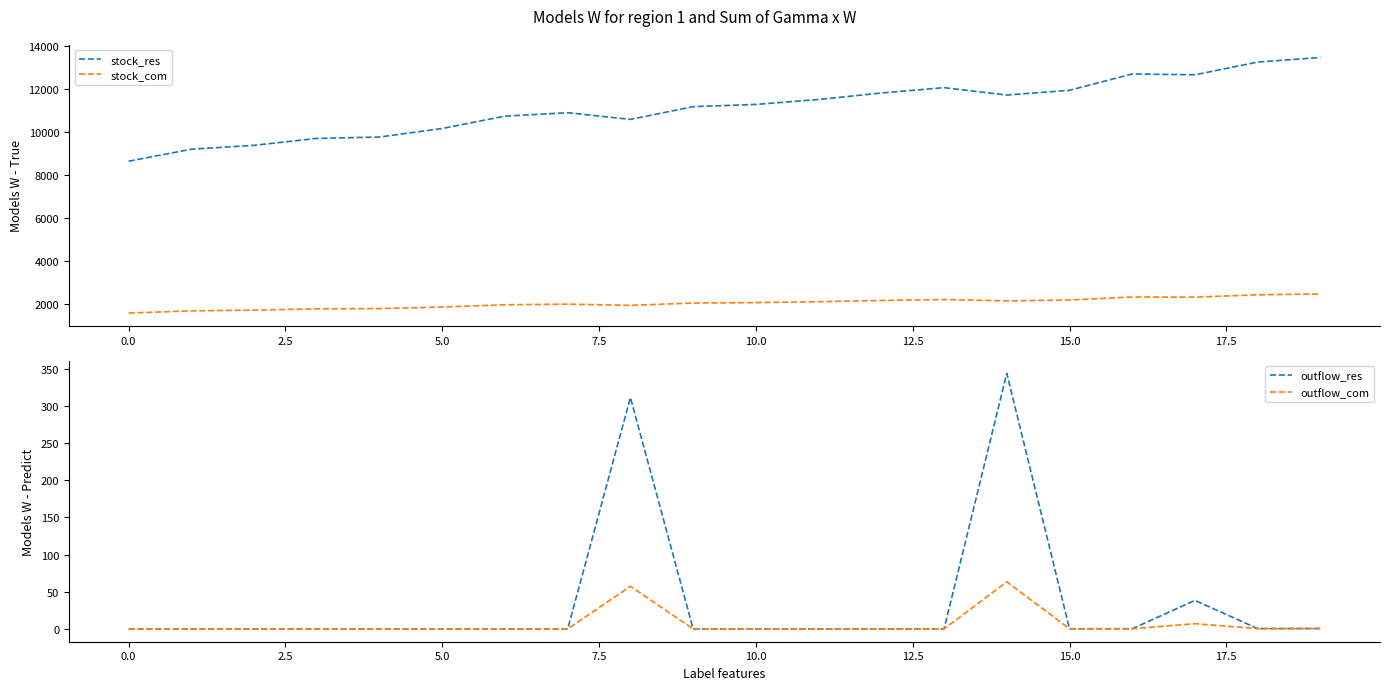

How many interior local peaks does the outflow_res series have?

3